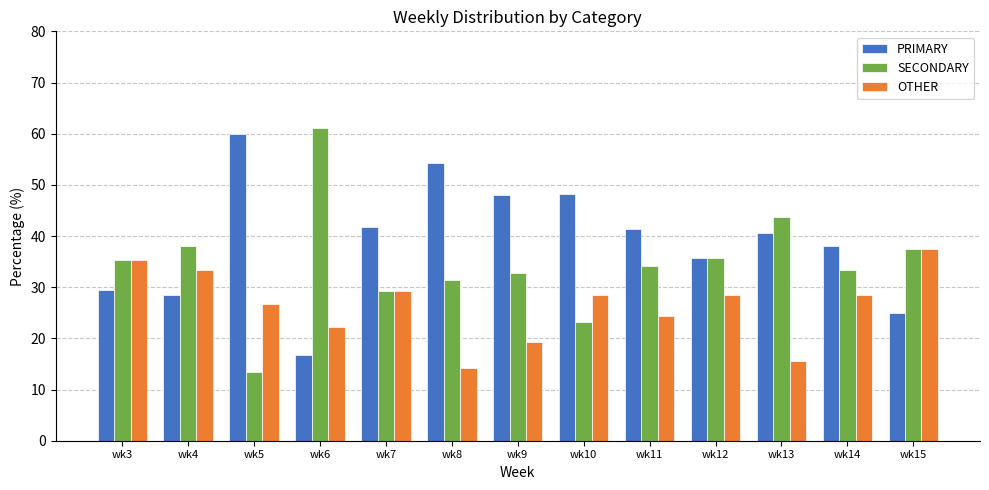

Is it true that SECONDARY equals 38.1 at wk4?

True